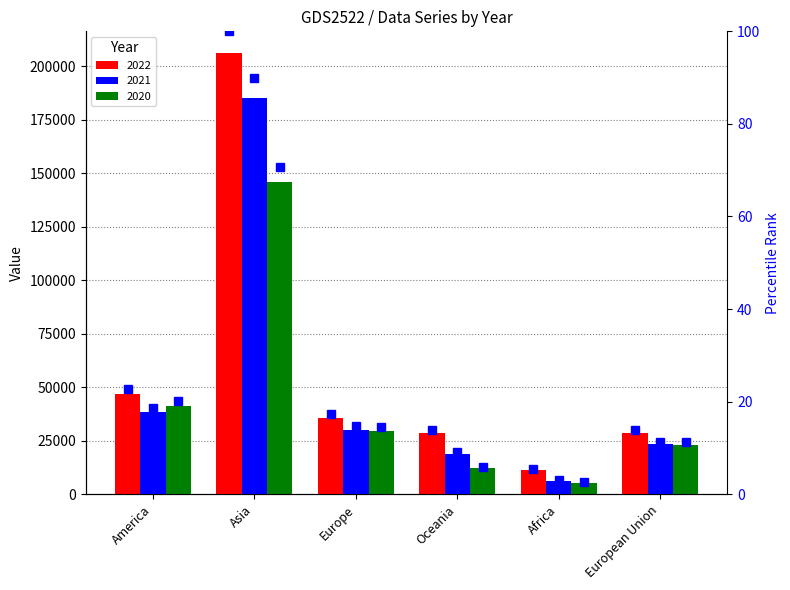

At which label is the value closest to 52?

America